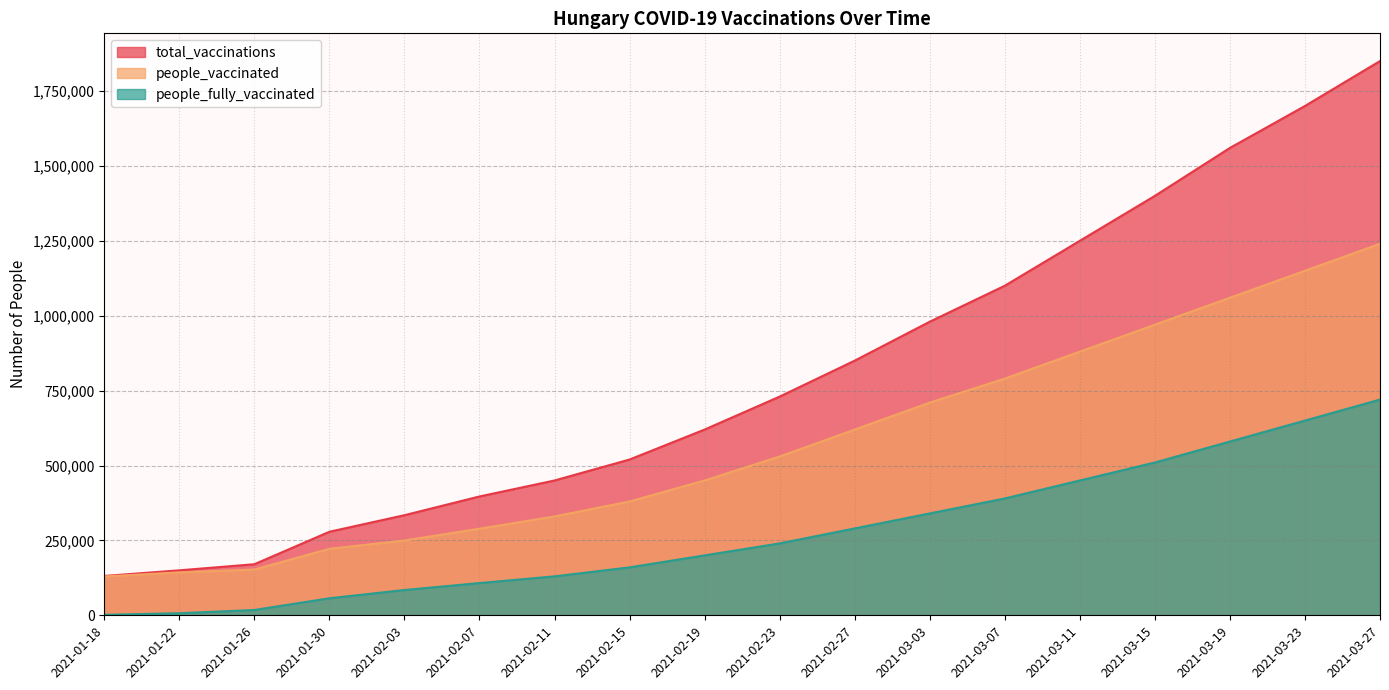

The value of people_fully_vaccinated at 2021-02-07 is 33678. True or false?

False